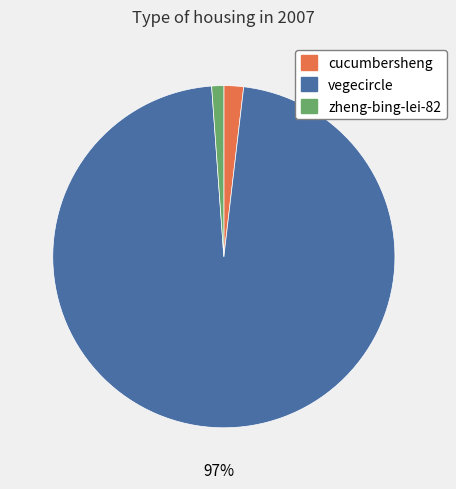

To the nearest percent, what is the difference between the vegecircle and zheng-bing-lei-82 slice percentages?

96%